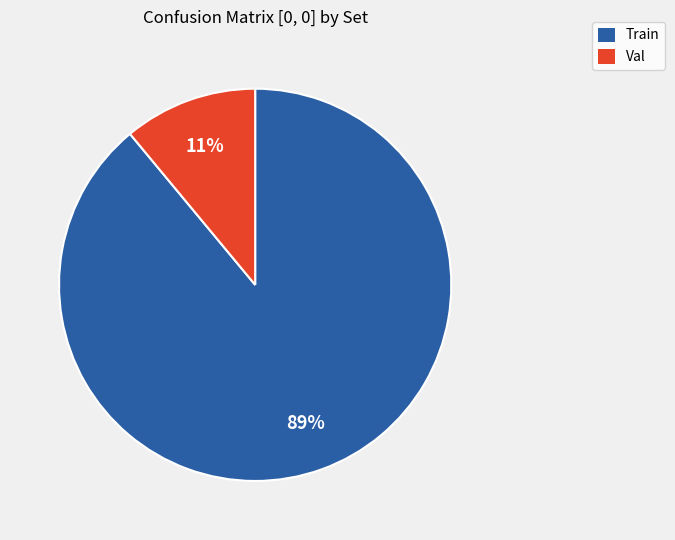

Which slice is the largest?

Train